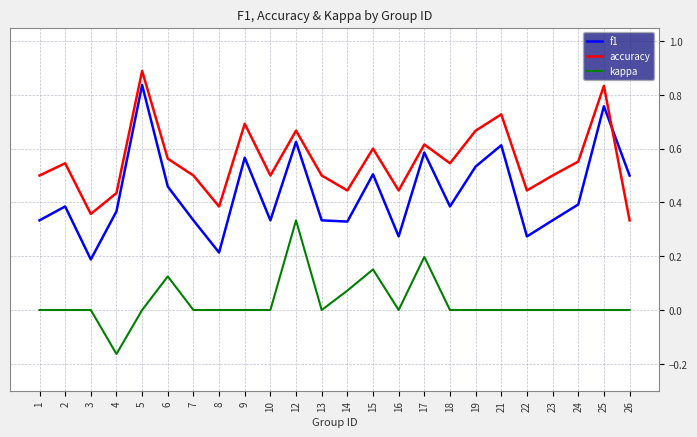

At which category is the sum across all series the highest?

5